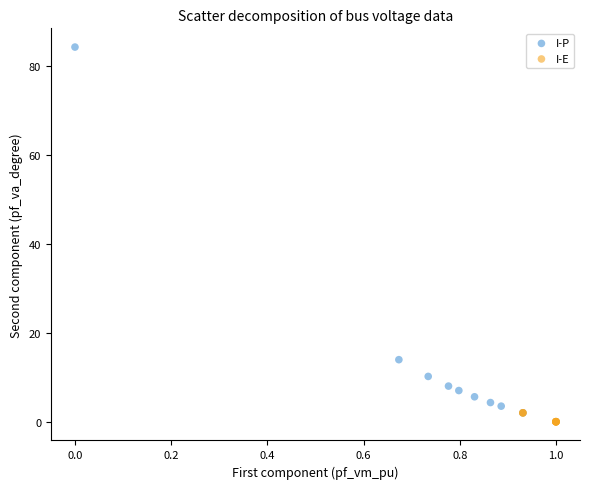

Which series has the widest spread of Y values?

I-P